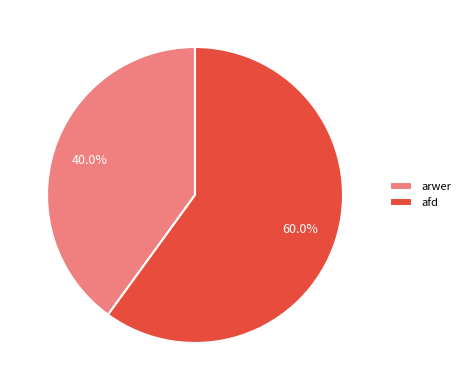

What percentage is the afd slice, to the nearest percent?

60%